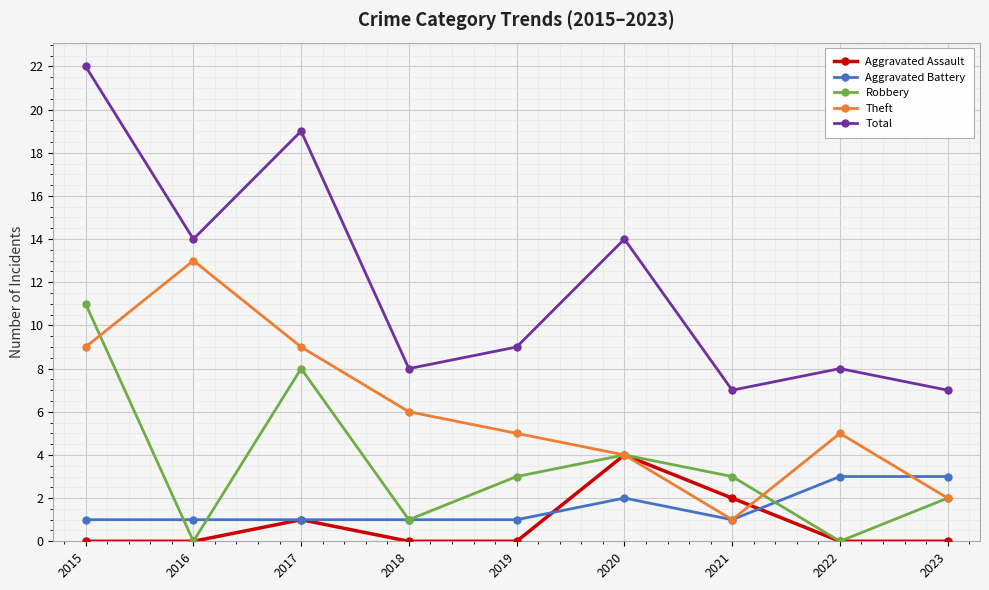

What is the difference between the highest and lowest values at 2021?

6